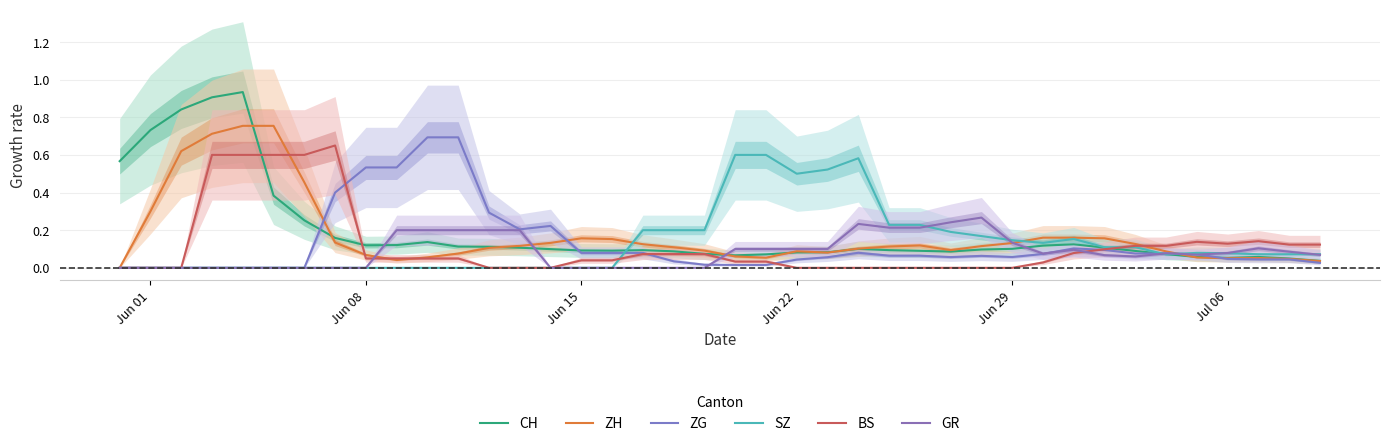

In ZG, how many points are higher than both neighbors (excluding endpoints)?

5